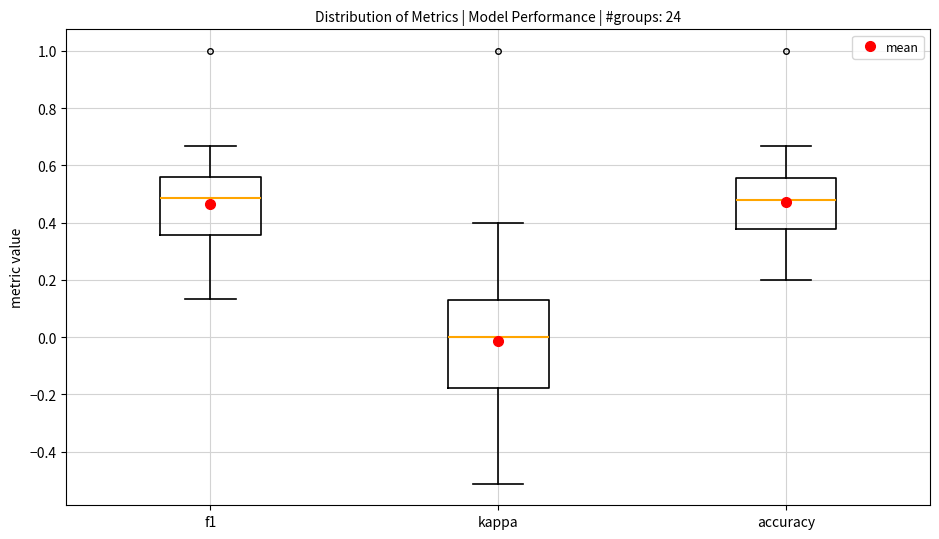

Where is the upper edge of the box for accuracy on the y-axis? The values are not printed on the chart, so give them approximately, as read against the axis.

0.56